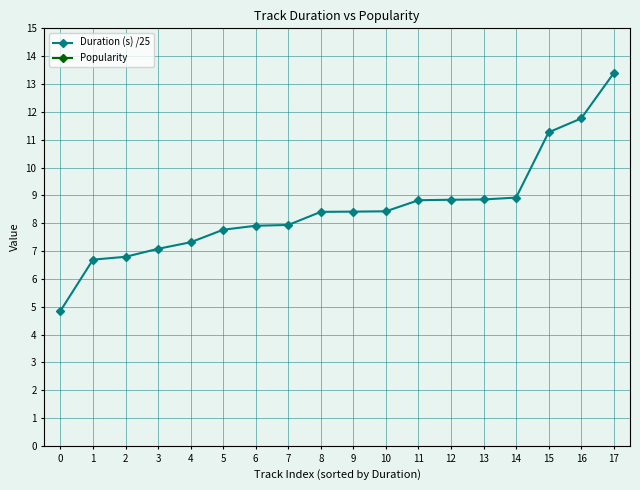

What are all the series names shown in the legend?

Duration (s) /25, Popularity